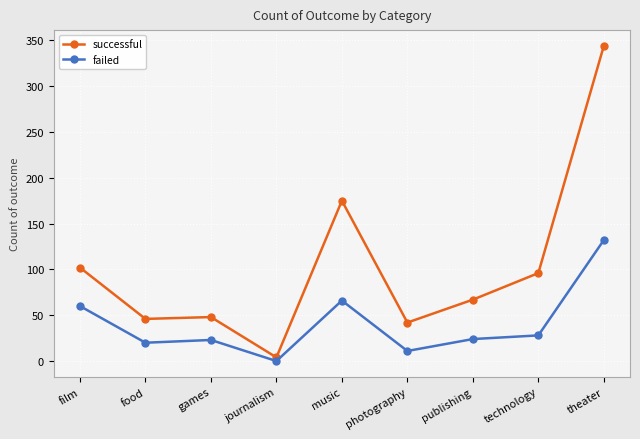

What are all the series names shown in the legend?

successful, failed